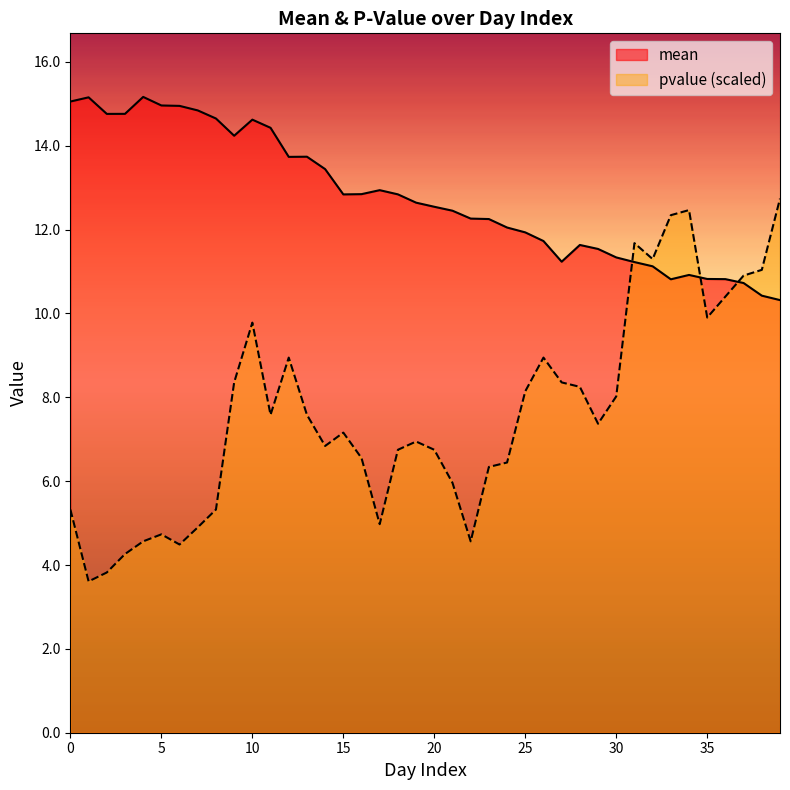

What is the value of the mean point at the 23rd from the left?

12.3